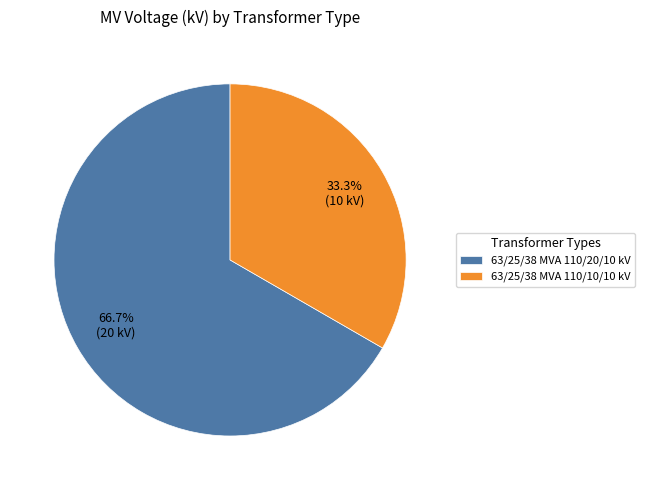

Rank the categories by value from highest to lowest.

63/25/38 MVA 110/20/10 kV, 63/25/38 MVA 110/10/10 kV